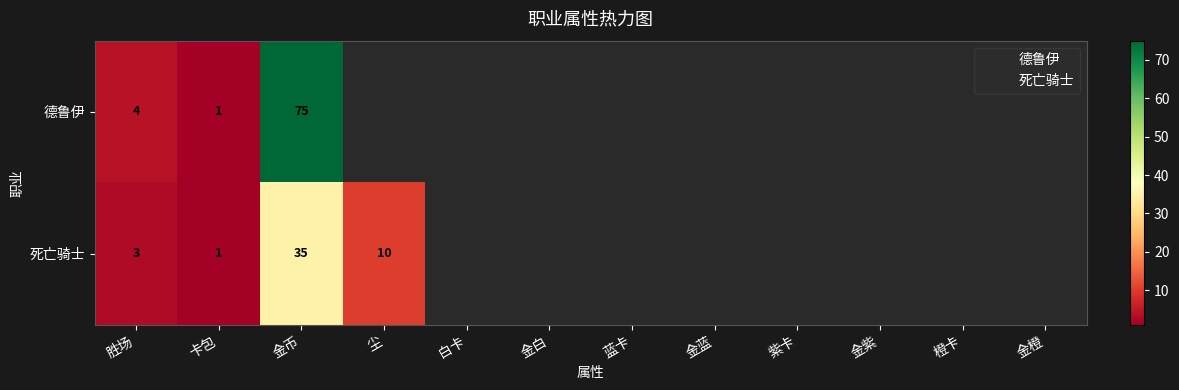

List the series in order of their overall mean, highest first.

德鲁伊, 死亡骑士